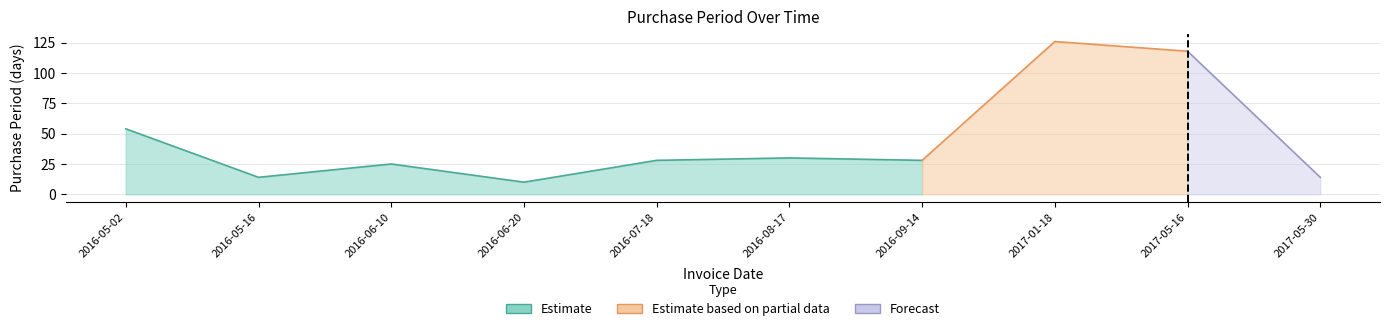

How many lines are shown in the chart?

1